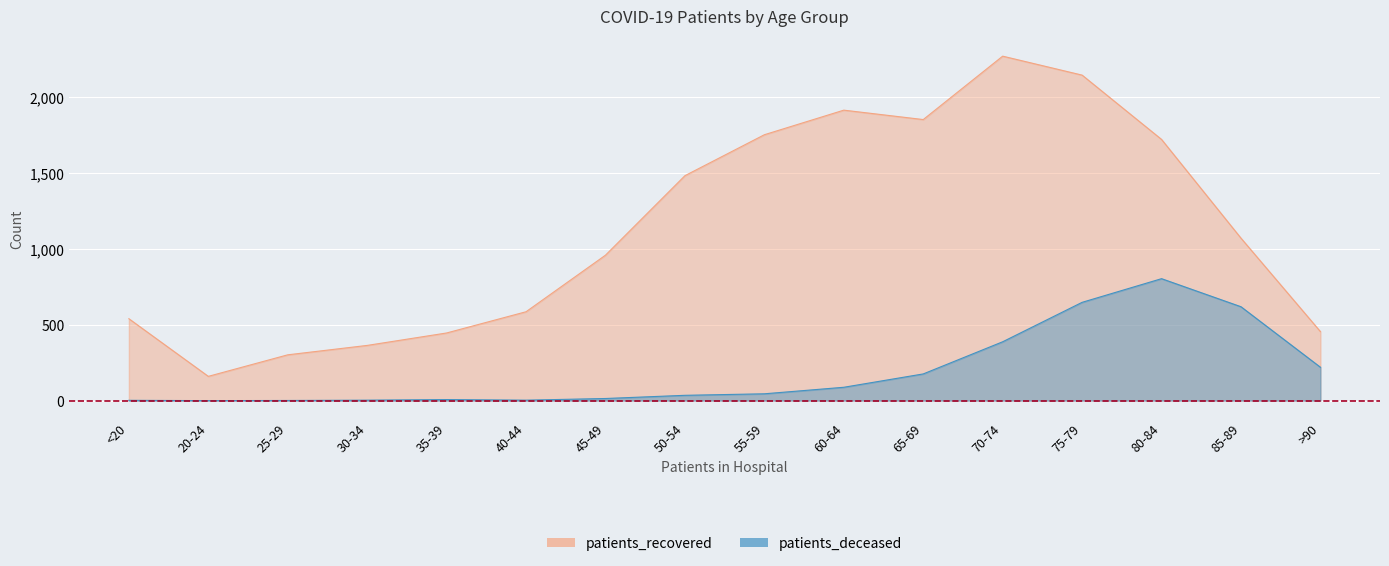

What is the difference between the highest and lowest values at 65-69?

1677